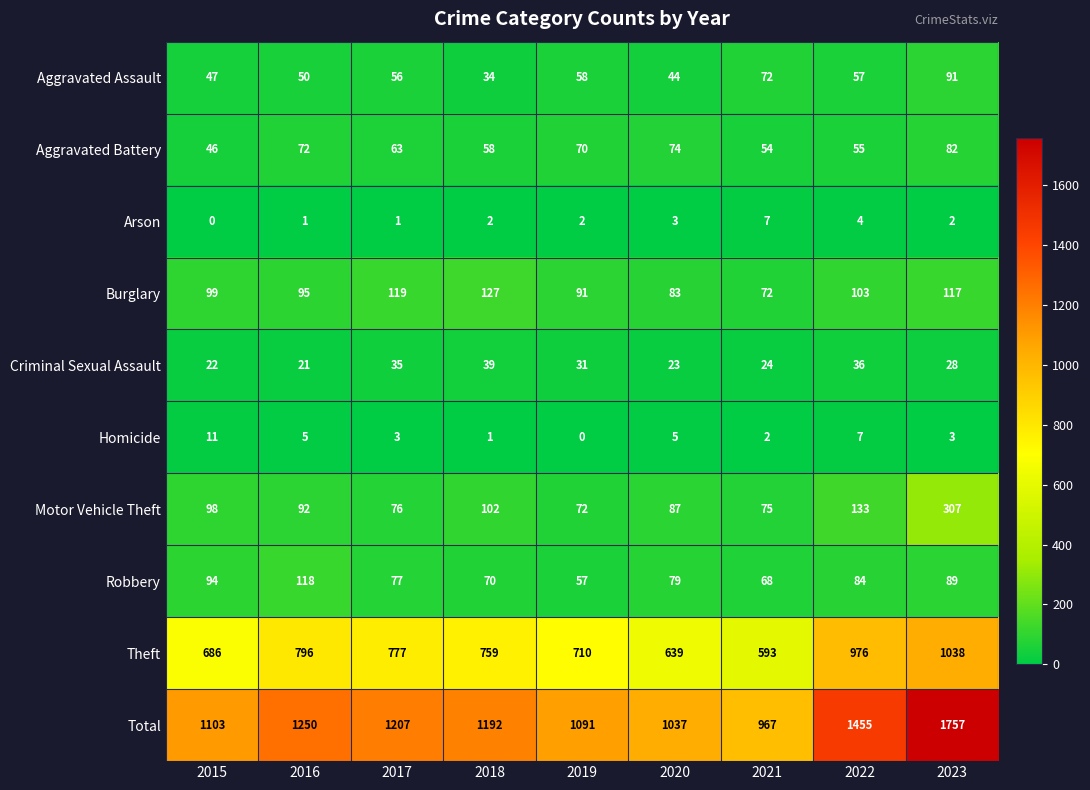

What is the highest value of the Total series?

1757